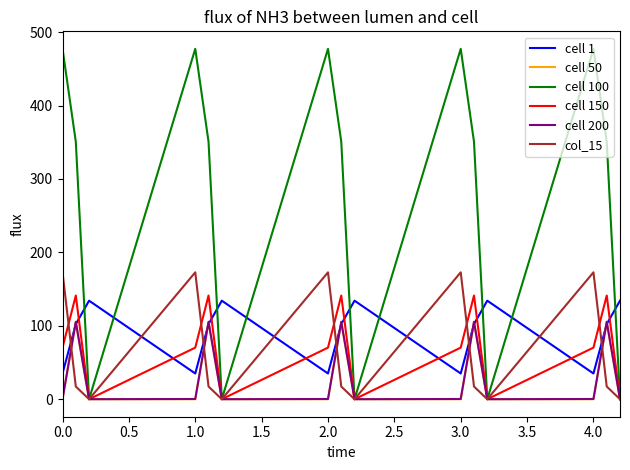

What is the maximum value shown in the chart?

477.2